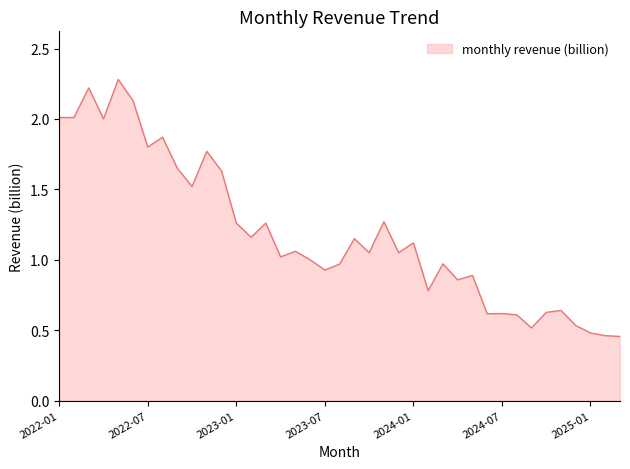

What is the greatest value displayed?

2.3